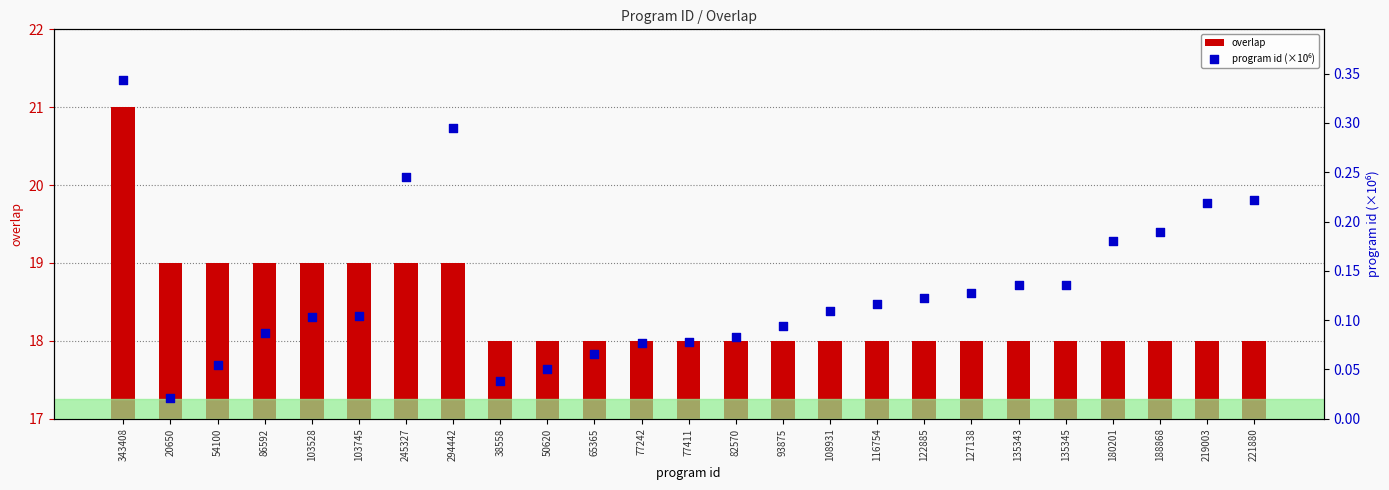

At how many categories does at least one series exceed 3?

25